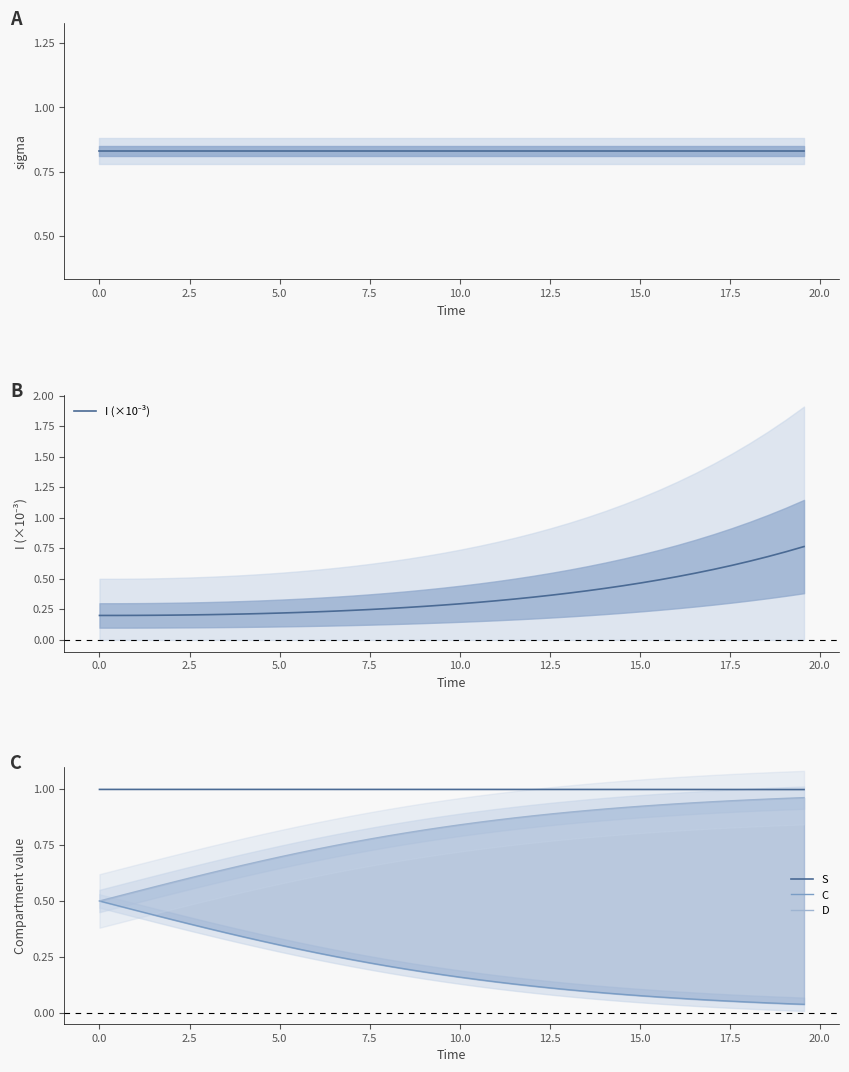

What is the highest value of the S series?

1.0